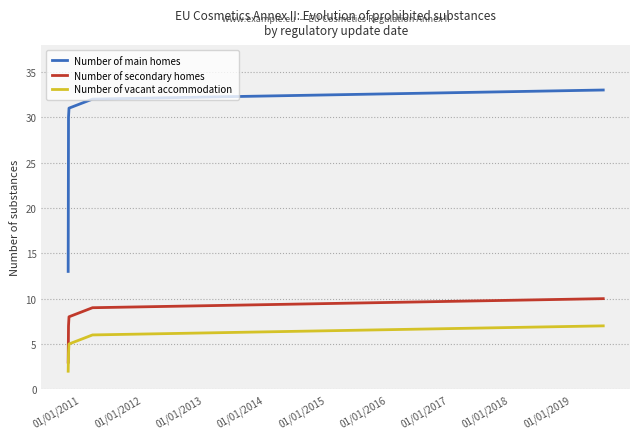

Does the chart have visible grid lines?

Yes